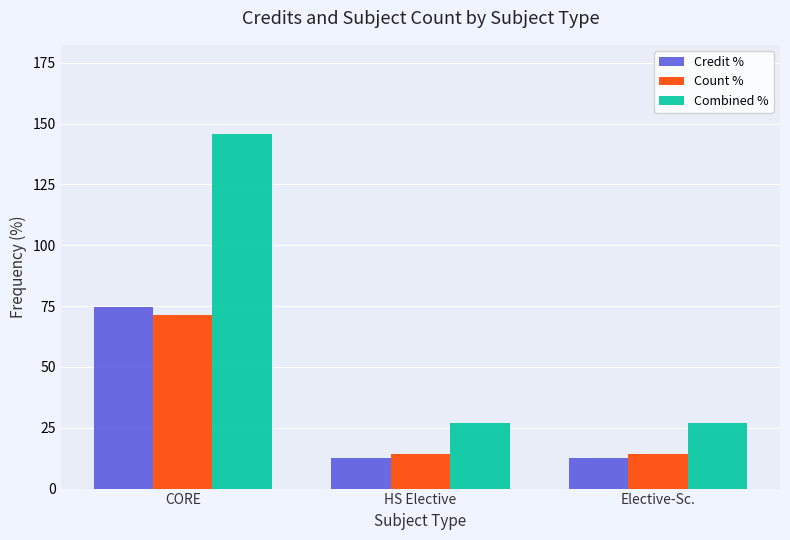

What is the label of the 3rd bar from the right?

CORE